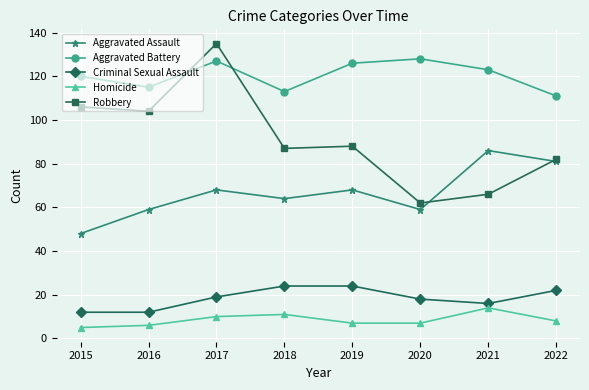

What is the total value across all series at 2021?

305